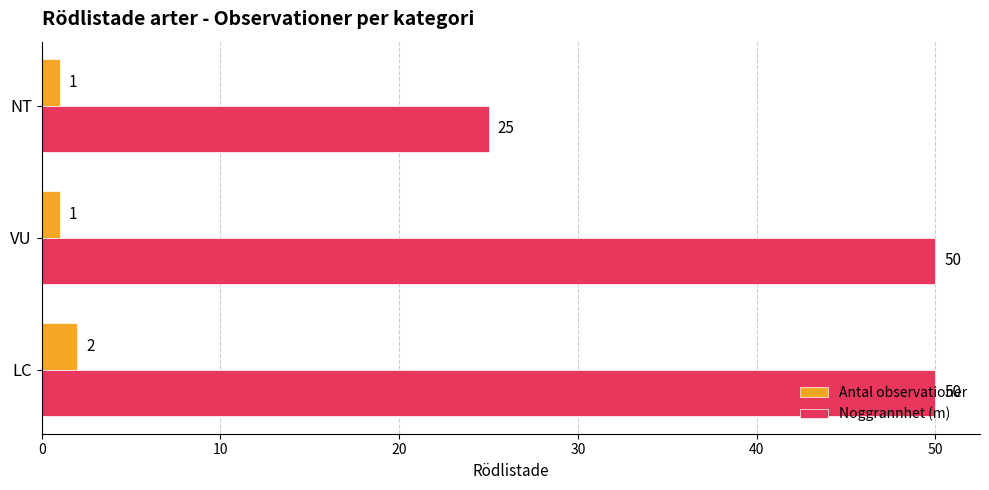

At which label is Noggrannhet (m) closest to 37?

NT